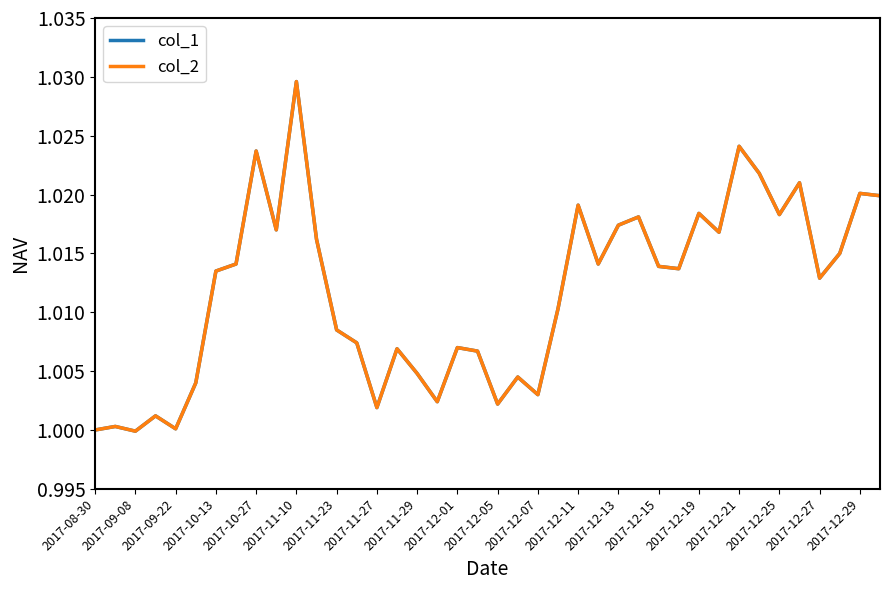

Reading right to left, list all the values displayed in this chart.

col_1: 1.0	1.0	1.0	1.0	1.0	1.0	1.0	1.0	1.0	1.0	1.0	1.0	1.0	1.0	1.0	1.0	1.0	1.0	1.0	1.0	1.0	1.0	1.0	1.0	1.0	1.0	1.0	1.0	1.0	1.0	1.0	1.0	1.0	1.0	1.0	1.0	1.0	1.0	1.0	1.0
col_2: 1.0	1.0	1.0	1.0	1.0	1.0	1.0	1.0	1.0	1.0	1.0	1.0	1.0	1.0	1.0	1.0	1.0	1.0	1.0	1.0	1.0	1.0	1.0	1.0	1.0	1.0	1.0	1.0	1.0	1.0	1.0	1.0	1.0	1.0	1.0	1.0	1.0	1.0	1.0	1.0